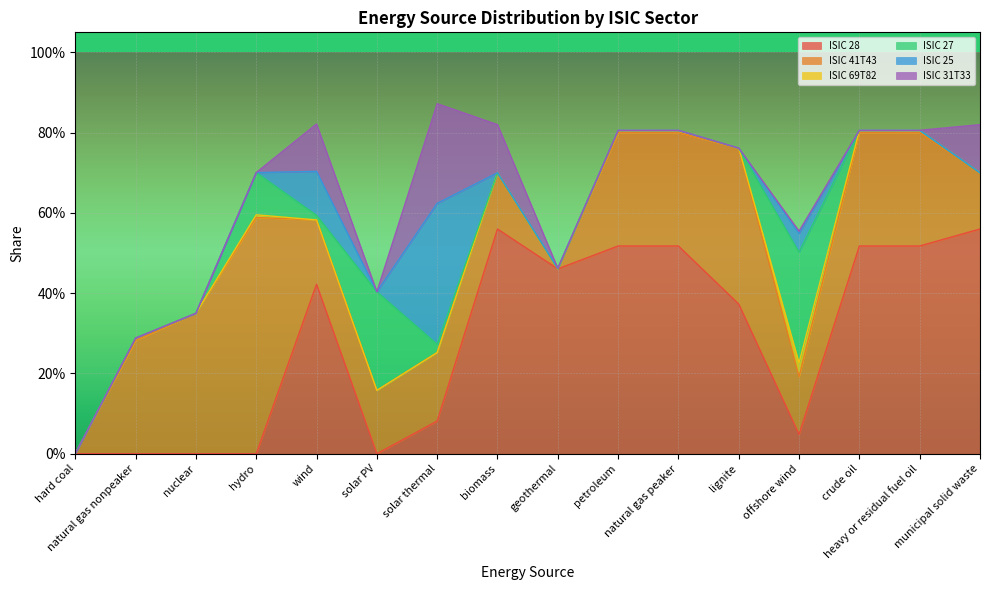

Reading right to left, what are all the values shown in this chart?

ISIC 28: municipal solid waste=0.6	heavy or residual fuel oil=0.5	crude oil=0.5	offshore wind=0.0	lignite=0.4	natural gas peaker=0.5	petroleum=0.5	geothermal=0.5	biomass=0.6	solar thermal=0.1	solar PV=0.0	wind=0.4	hydro=0.0	nuclear=0.0	natural gas nonpeaker=0.0	hard coal=0.0
ISIC 41T43: municipal solid waste=0.1	heavy or residual fuel oil=0.3	crude oil=0.3	offshore wind=0.1	lignite=0.4	natural gas peaker=0.3	petroleum=0.3	geothermal=0.0	biomass=0.1	solar thermal=0.2	solar PV=0.2	wind=0.2	hydro=0.6	nuclear=0.3	natural gas nonpeaker=0.3	hard coal=0.0
ISIC 69T82: municipal solid waste=0.0	heavy or residual fuel oil=0.0	crude oil=0.0	offshore wind=0.0	lignite=0.0	natural gas peaker=0.0	petroleum=0.0	geothermal=0.0	biomass=0.0	solar thermal=0.0	solar PV=0.0	wind=0.0	hydro=0.0	nuclear=0.0	natural gas nonpeaker=0.0	hard coal=0.0
ISIC 27: municipal solid waste=0.0	heavy or residual fuel oil=0.0	crude oil=0.0	offshore wind=0.3	lignite=0.0	natural gas peaker=0.0	petroleum=0.0	geothermal=0.0	biomass=0.0	solar thermal=0.0	solar PV=0.2	wind=0.0	hydro=0.1	nuclear=0.0	natural gas nonpeaker=0.0	hard coal=0.0
ISIC 25: municipal solid waste=0.0	heavy or residual fuel oil=0.0	crude oil=0.0	offshore wind=0.0	lignite=0.0	natural gas peaker=0.0	petroleum=0.0	geothermal=0.0	biomass=0.0	solar thermal=0.4	solar PV=0.0	wind=0.1	hydro=0.0	nuclear=0.0	natural gas nonpeaker=0.0	hard coal=0.0
ISIC 31T33: municipal solid waste=0.1	heavy or residual fuel oil=0.0	crude oil=0.0	offshore wind=0.0	lignite=0.0	natural gas peaker=0.0	petroleum=0.0	geothermal=0.0	biomass=0.1	solar thermal=0.2	solar PV=0.0	wind=0.1	hydro=0.0	nuclear=0.0	natural gas nonpeaker=0.0	hard coal=0.0